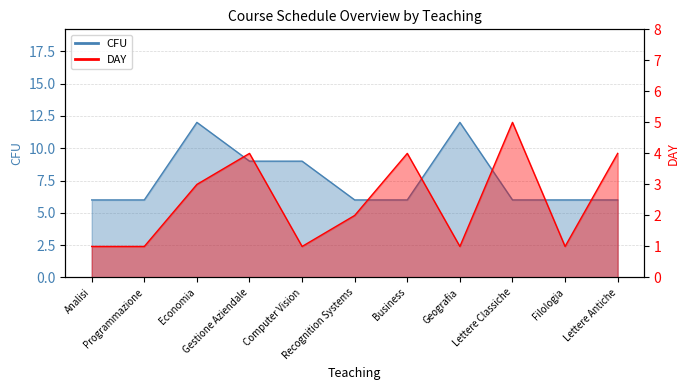

At which label does CFU reach its peak?

Economia